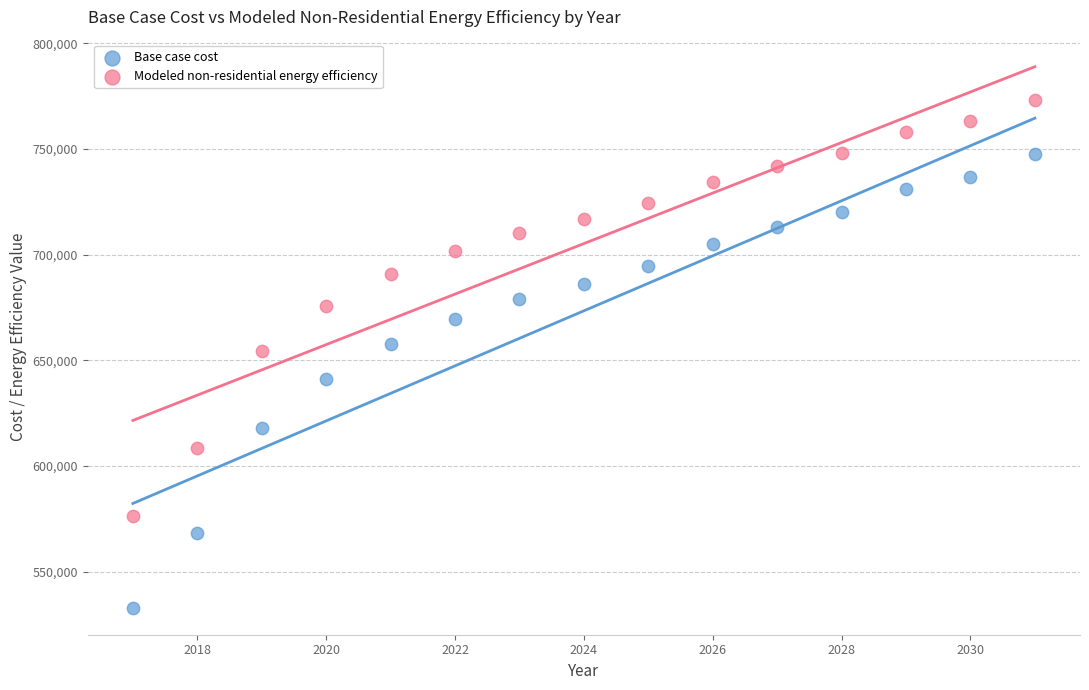

Which series has the largest Y range (max minus min)?

Base case cost